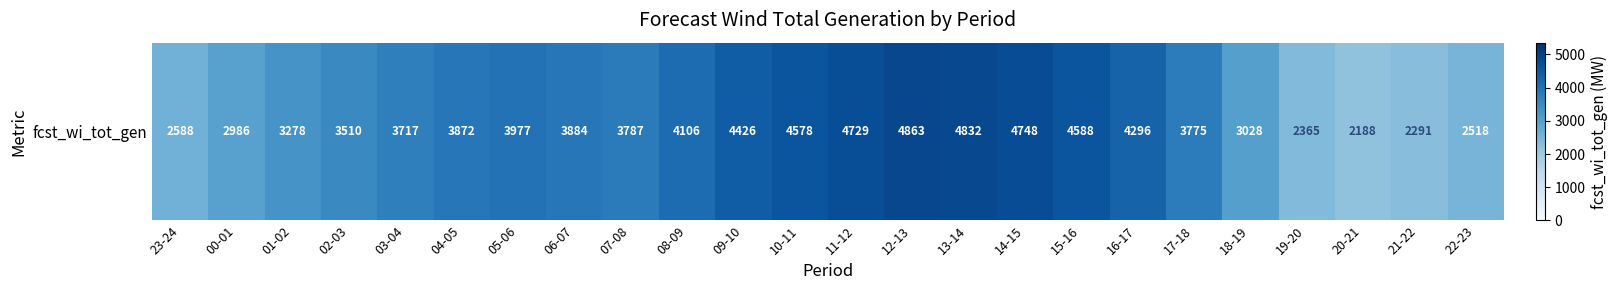

List the labels in order of value, smallest first.

20-21, 21-22, 19-20, 22-23, 23-24, 00-01, 18-19, 01-02, 02-03, 03-04, 17-18, 07-08, 04-05, 06-07, 05-06, 08-09, 16-17, 09-10, 10-11, 15-16, 11-12, 14-15, 13-14, 12-13